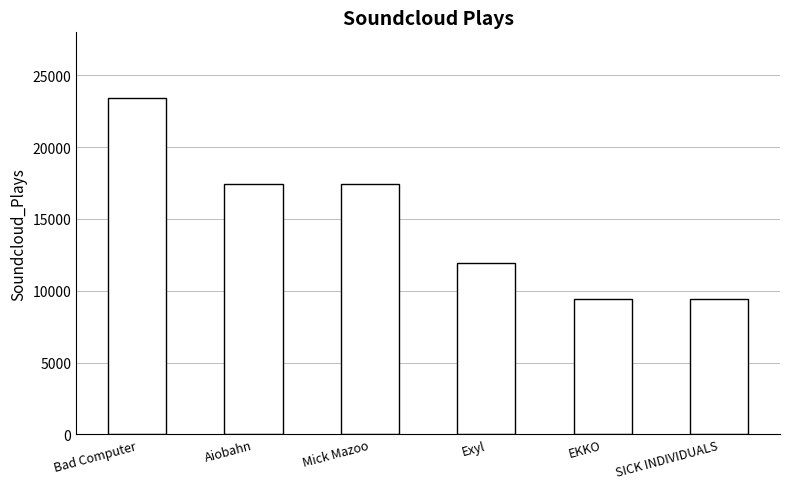

Read the value at Aiobahn.

17466